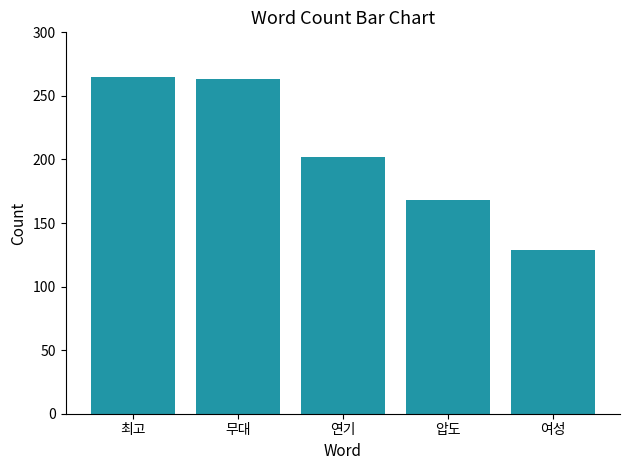

Does the chart contain any negative values?

No